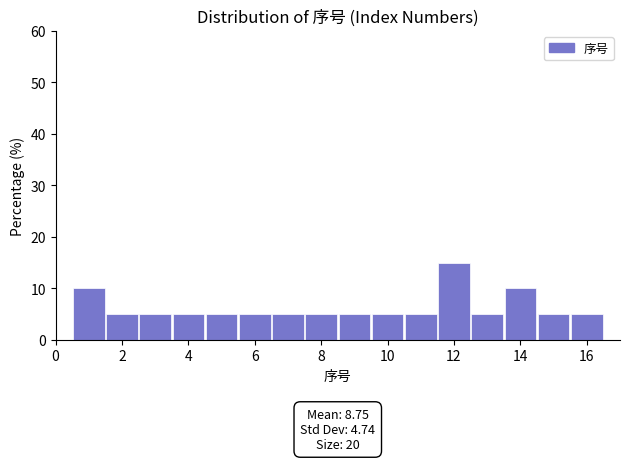

Which range on the x-axis has the tallest bar?

11.5 to 12.5